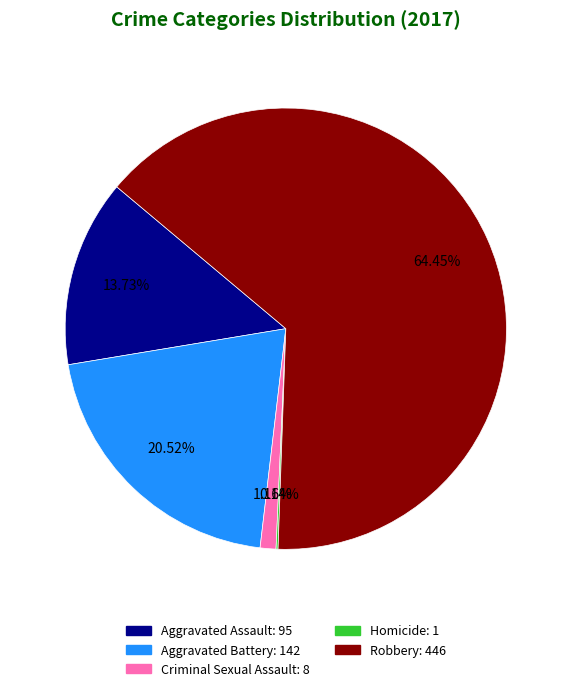

Combined, do Criminal Sexual Assault and Aggravated Battery account for over 50%?

No